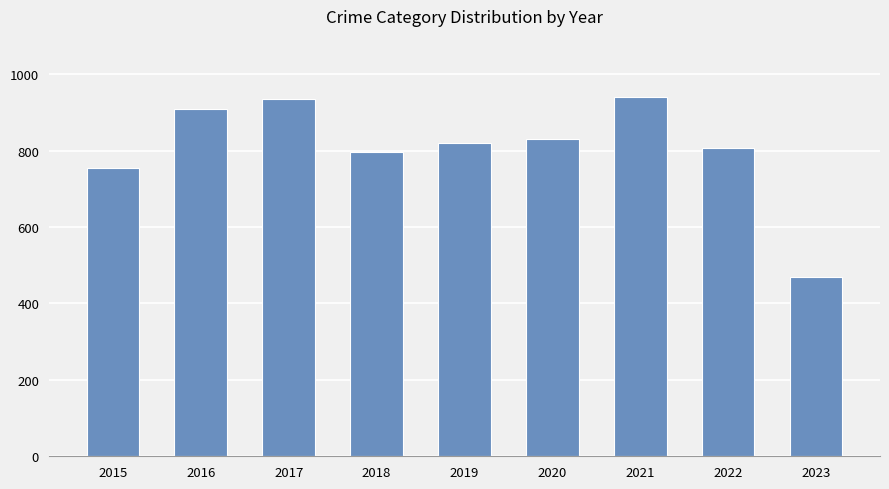

At which label does the data first exceed 820?

2016